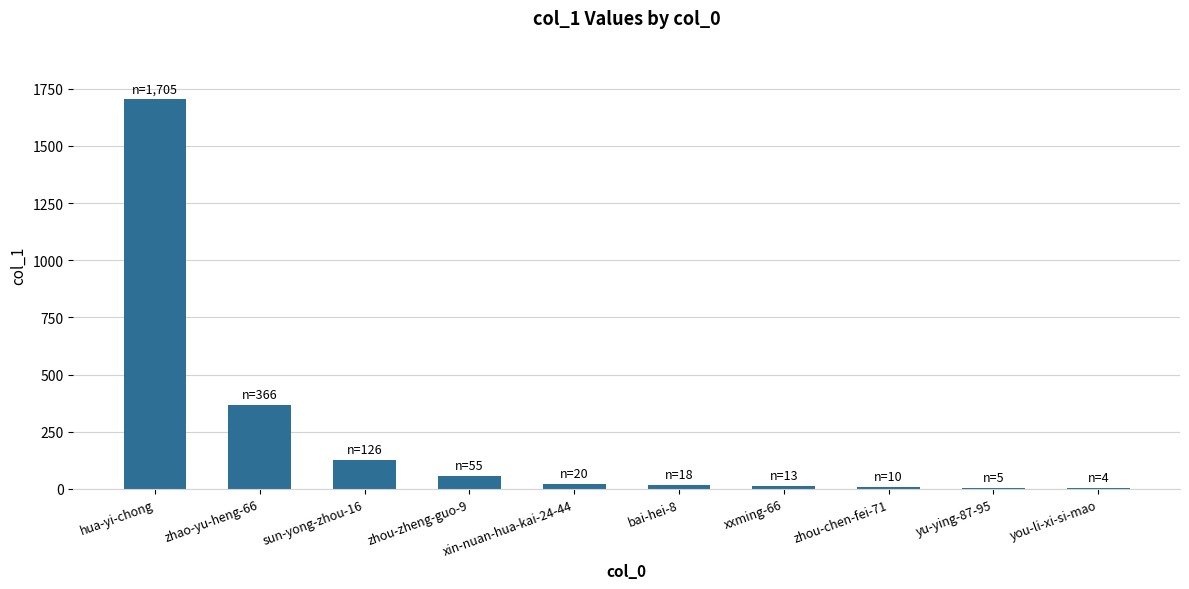

What is the difference between the values at zhou-chen-fei-71 and zhou-zheng-guo-9?

45